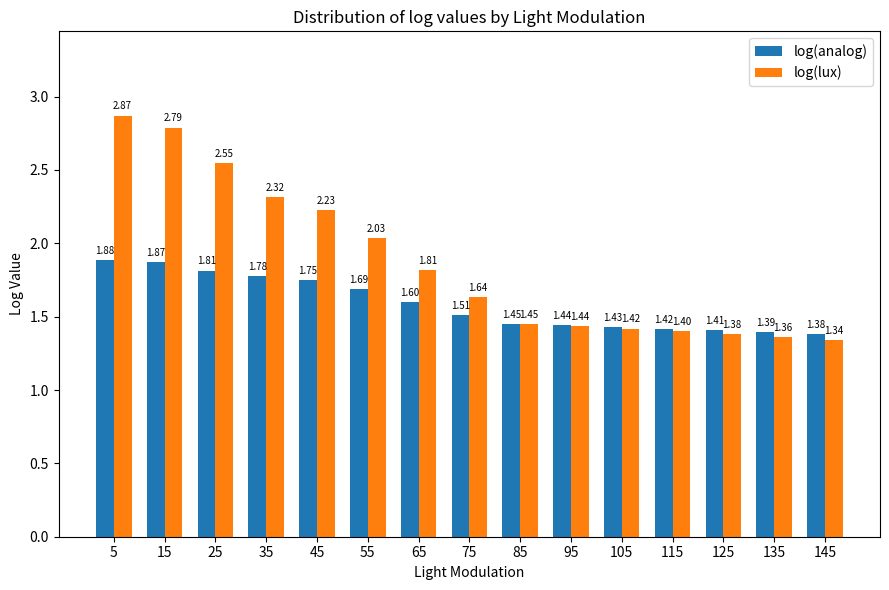

What is the total value across all series at 135?

2.8